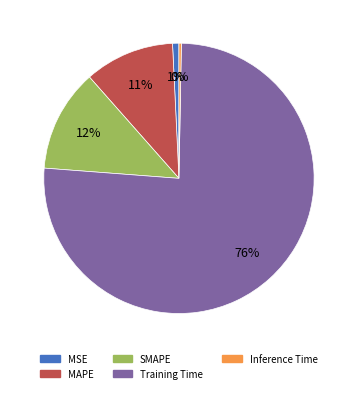

Does any single category account for the majority?

Yes